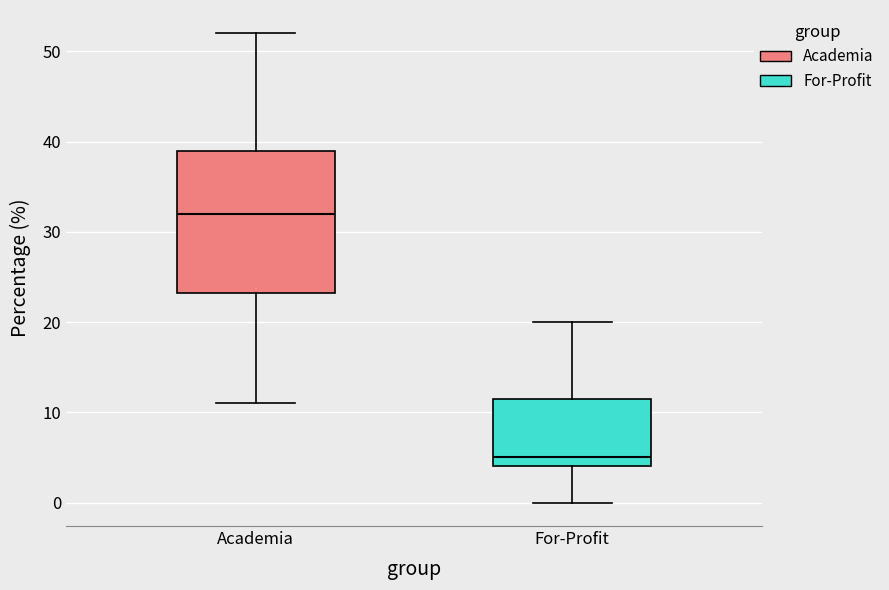

Where is the upper edge of the box for For-Profit on the y-axis? The values are not printed on the chart, so give them approximately, as read against the axis.

12